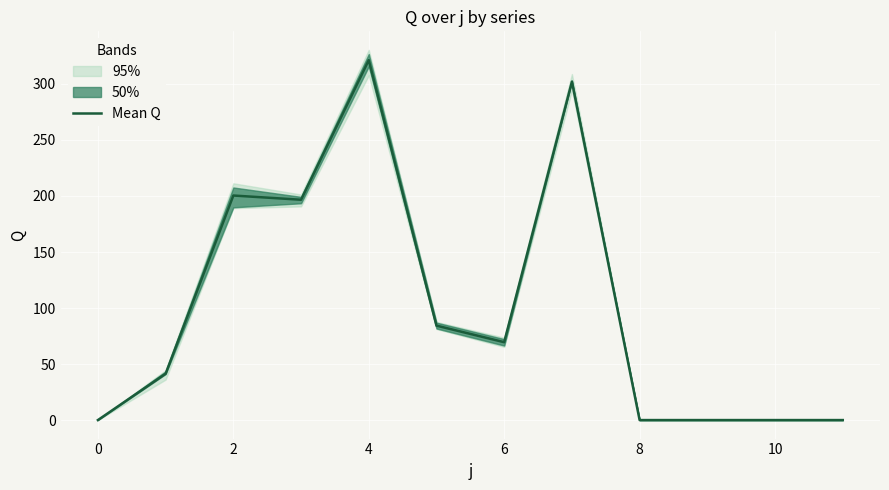

At which label does the data first exceed 69?

2